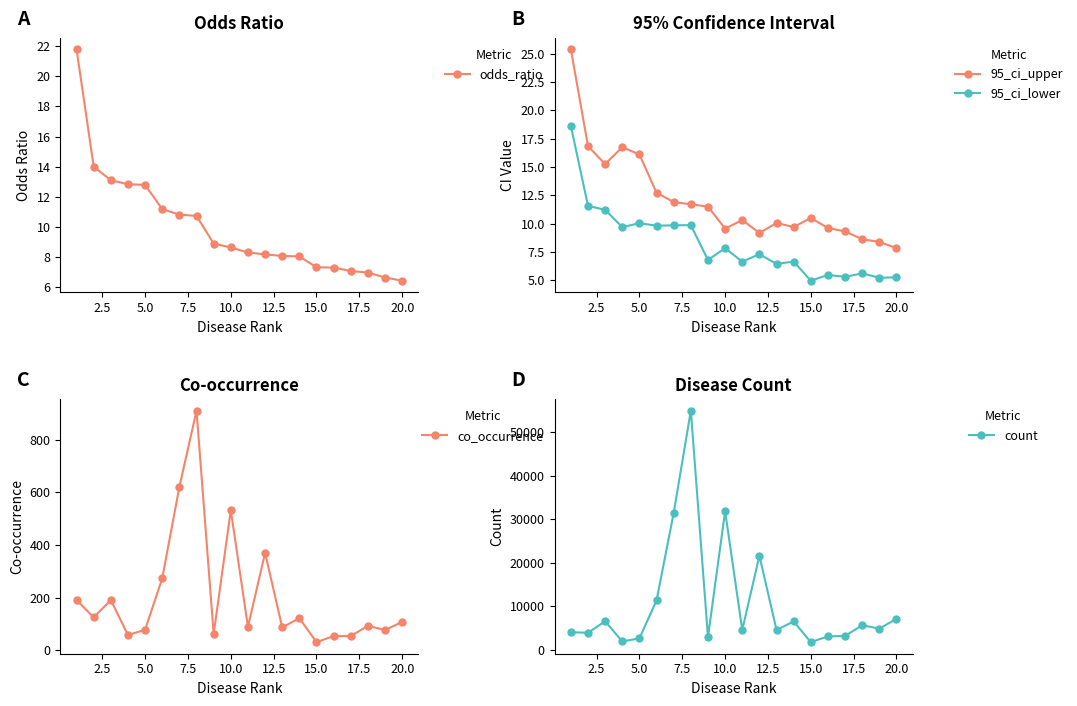

Which series has the largest range (max minus min)?

count